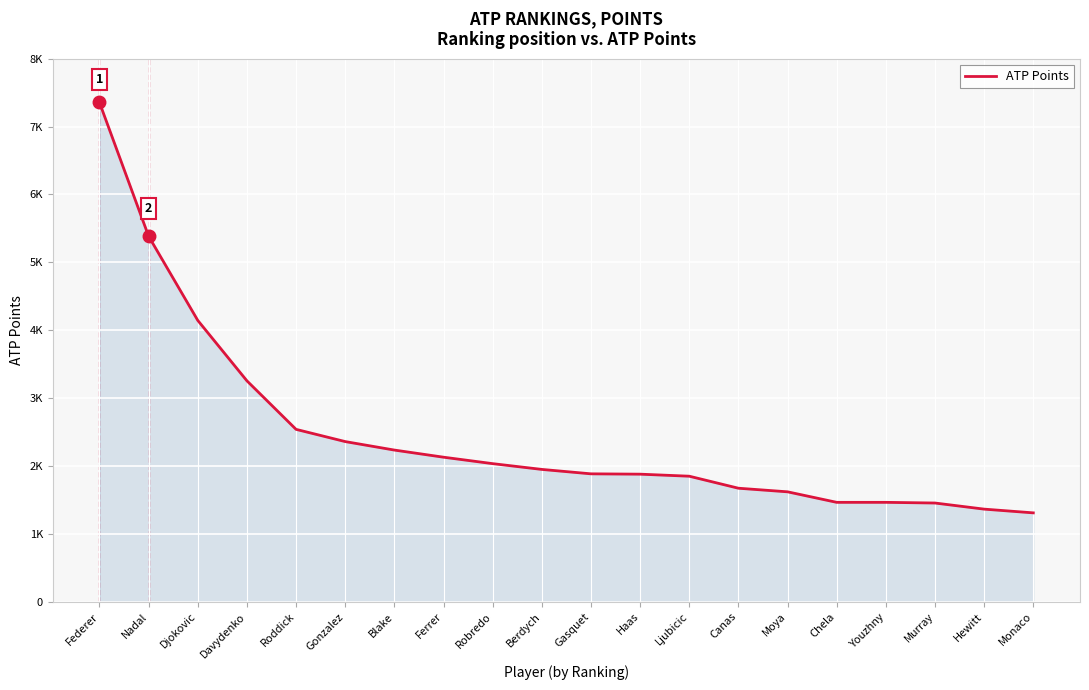

True or false: there are more than 0 points higher than both neighbors.

False